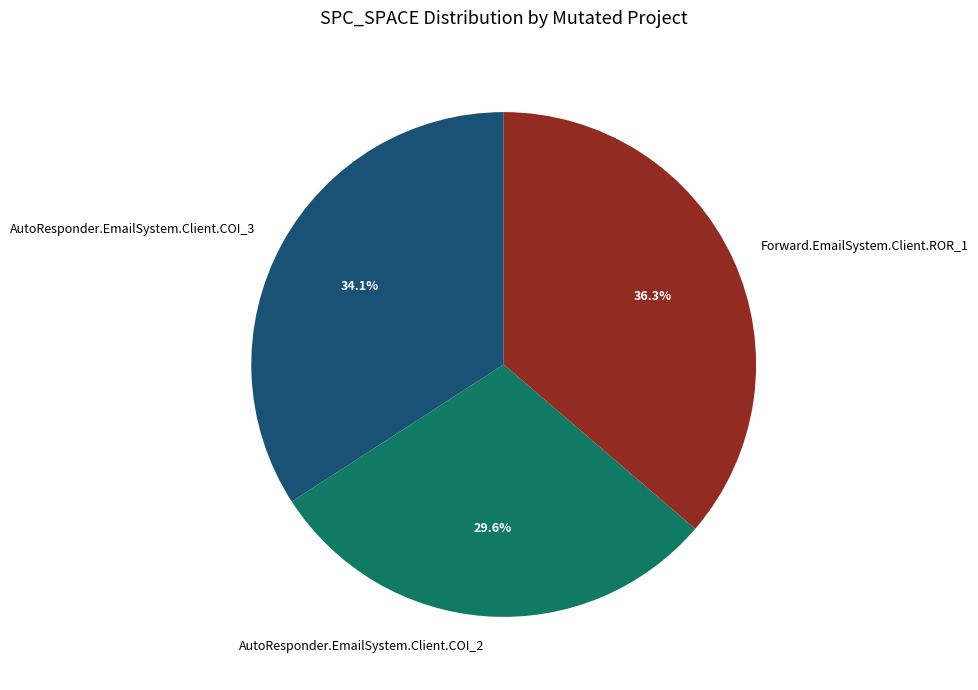

How many segments does this pie chart have?

3